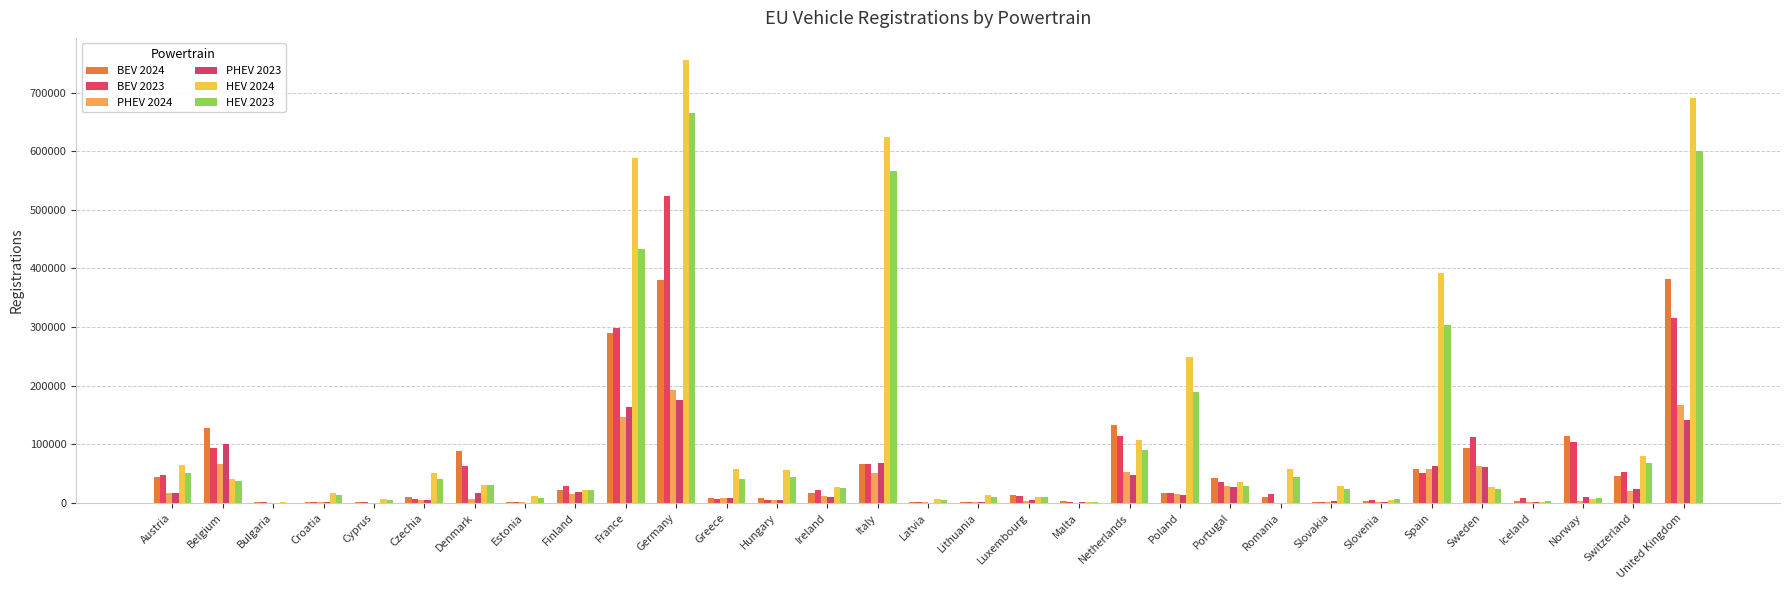

At Luxembourg, list the series in order from largest to smallest.

BEV 2024, BEV 2023, HEV 2024, HEV 2023, PHEV 2023, PHEV 2024